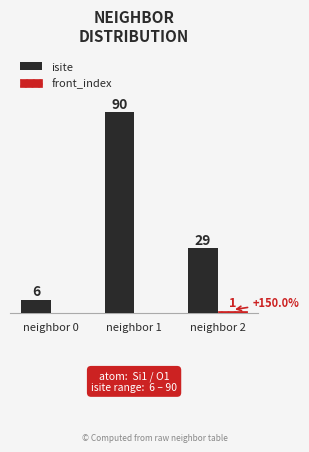

Which series has the largest total across all categories?

isite